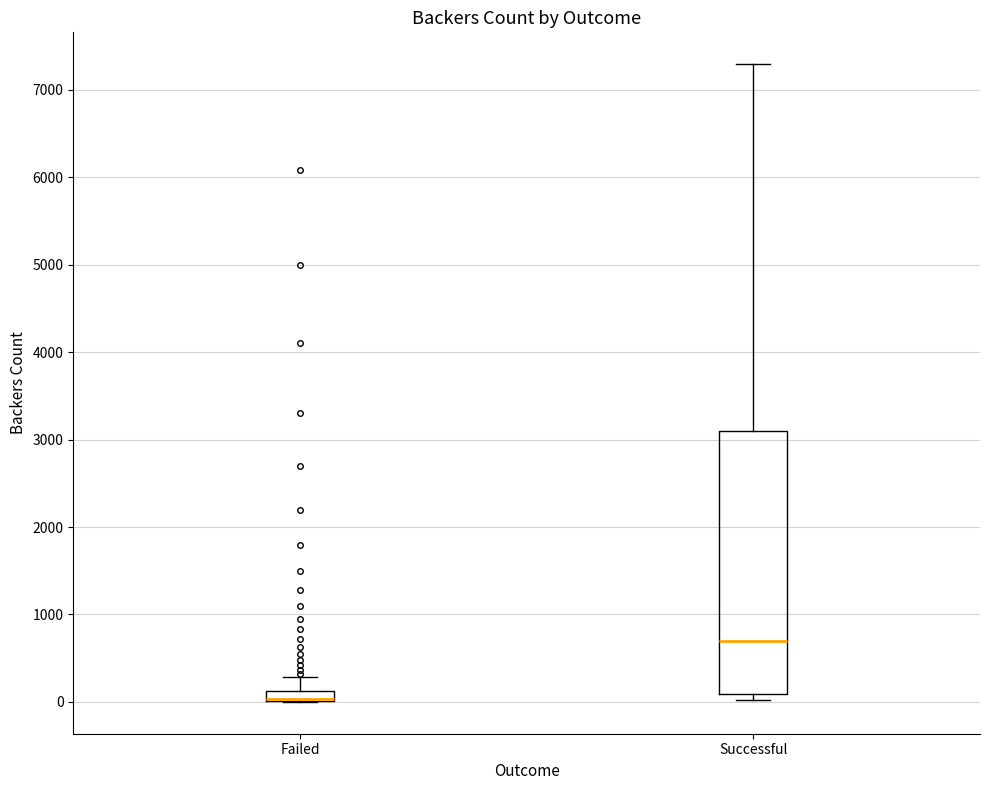

Which box is the tallest, from its lower edge to its upper edge?

Successful